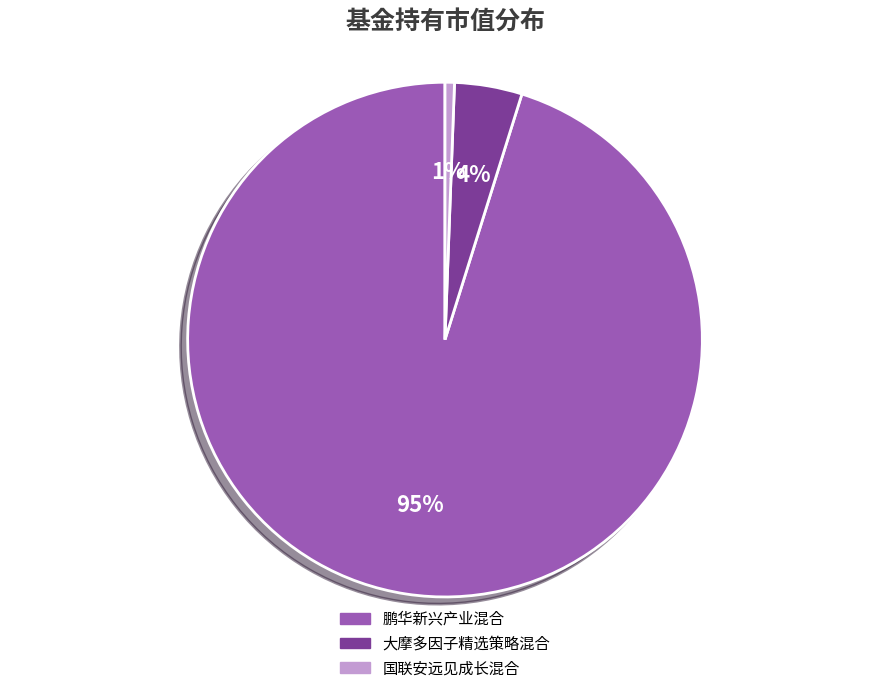

Combined, do 国联安远见成长混合 and 鹏华新兴产业混合 account for over 50%?

Yes